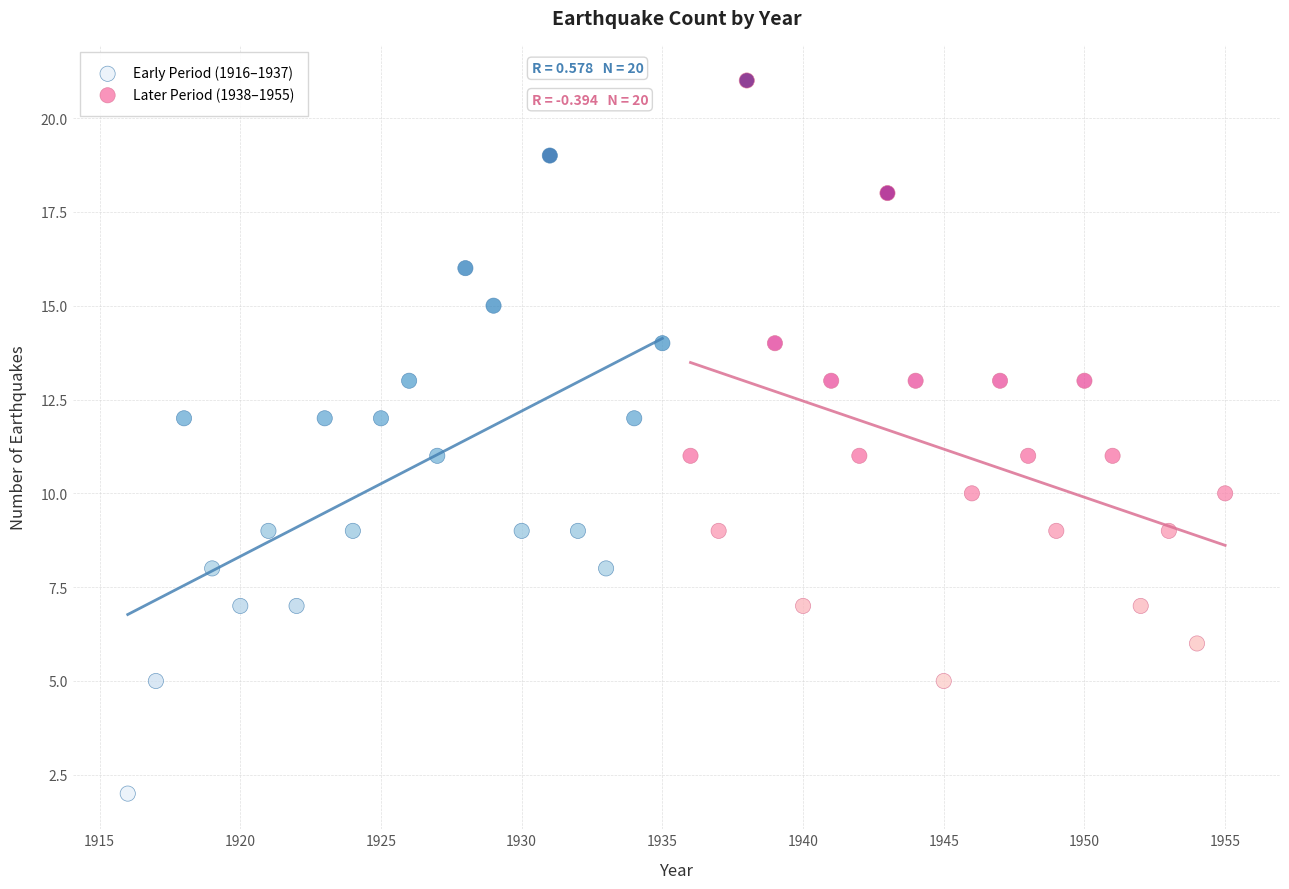

Which series reaches the minimum Y coordinate?

Early Period (1916–1937)